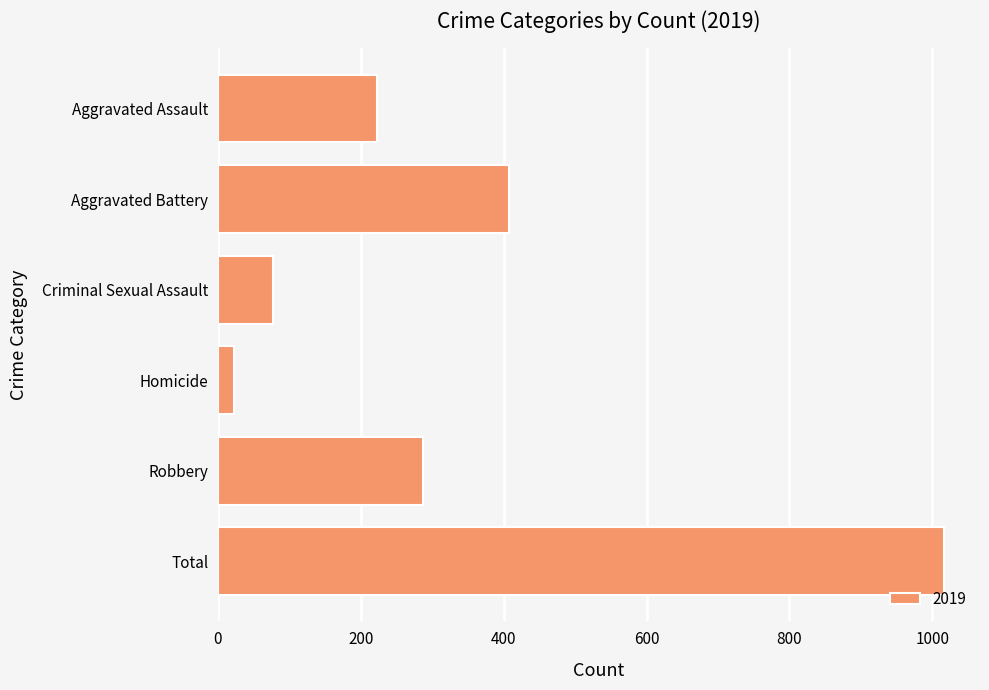

How many bars are there in total?

6